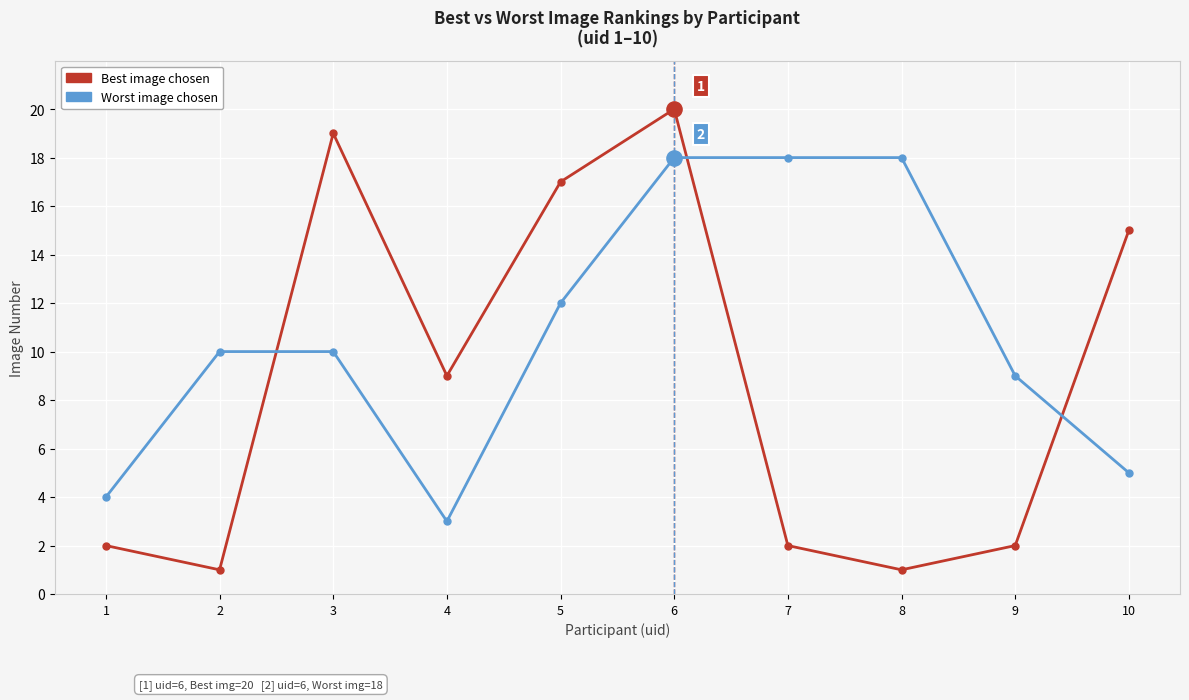

What is the total value across all series at 3?

29